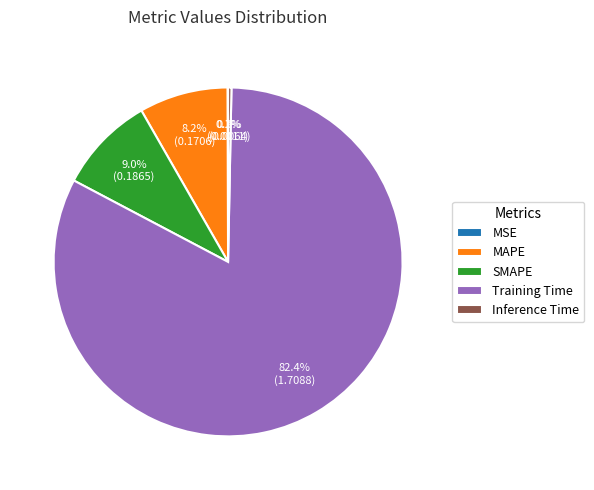

What percentage is the Training Time slice, to the nearest percent?

82%